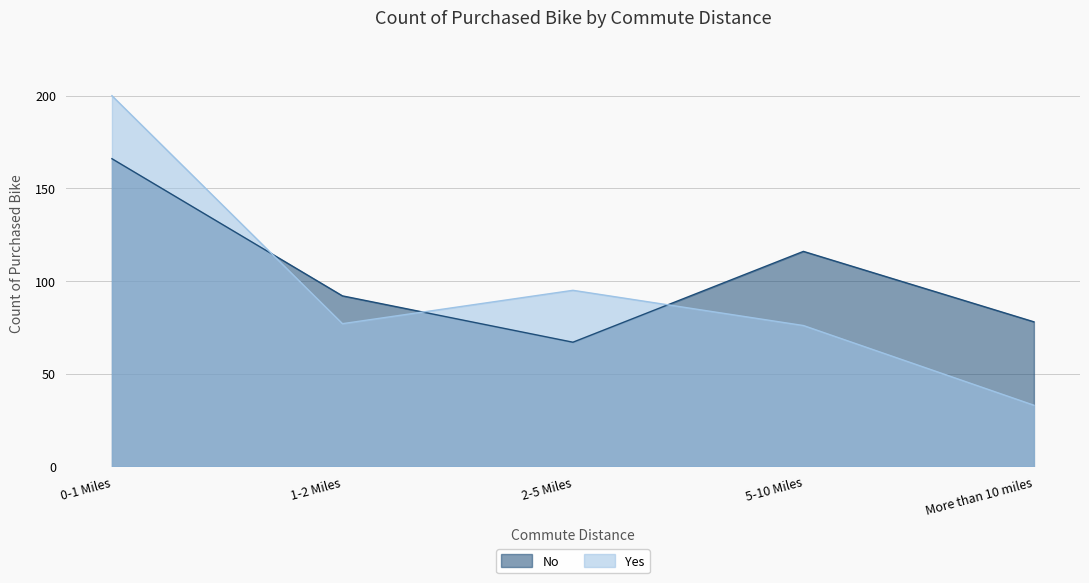

Which label corresponds to the smallest value in the chart?

More than 10 miles